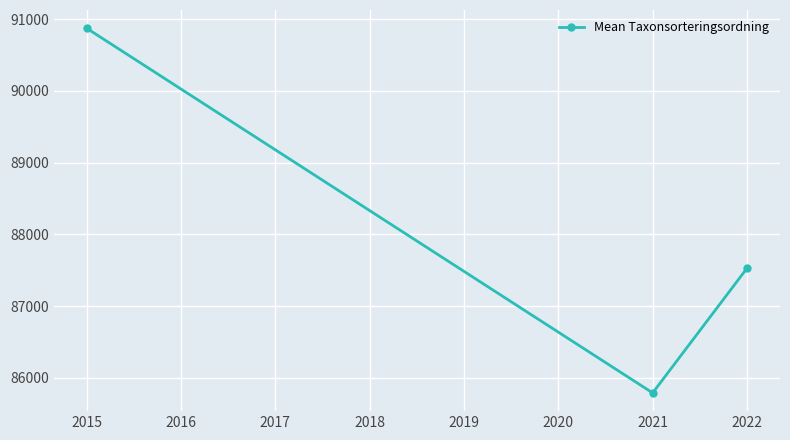

What is the change in value from 2015 to 2021?

-5080.6